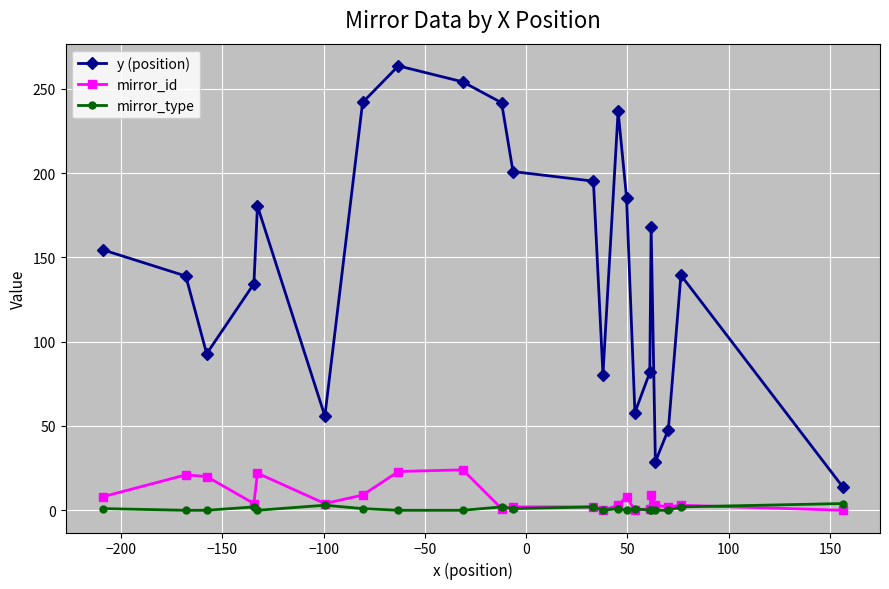

At how many categories does at least one series exceed 228?

5